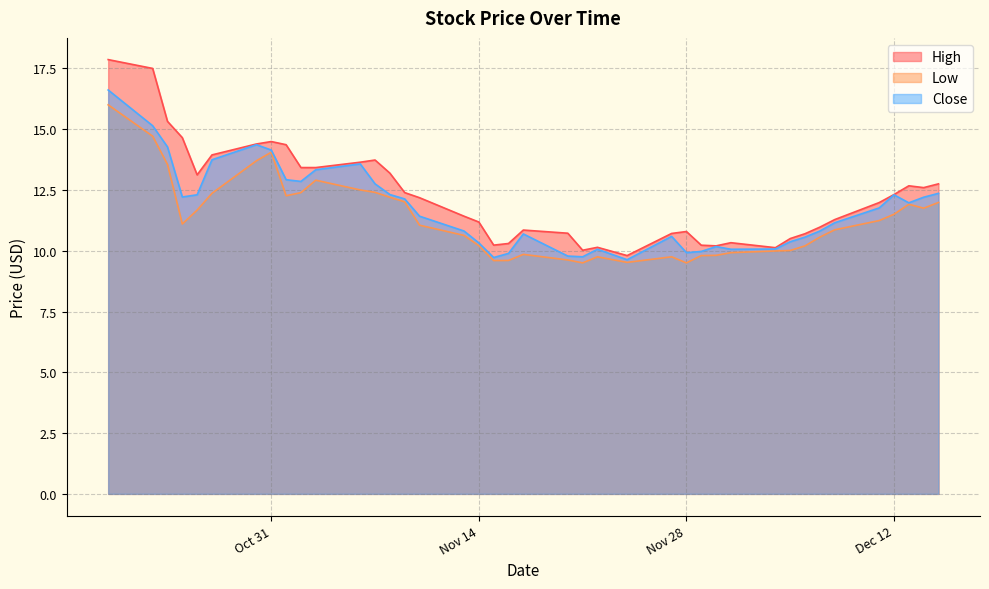

Which series has the widest spread of values?

High